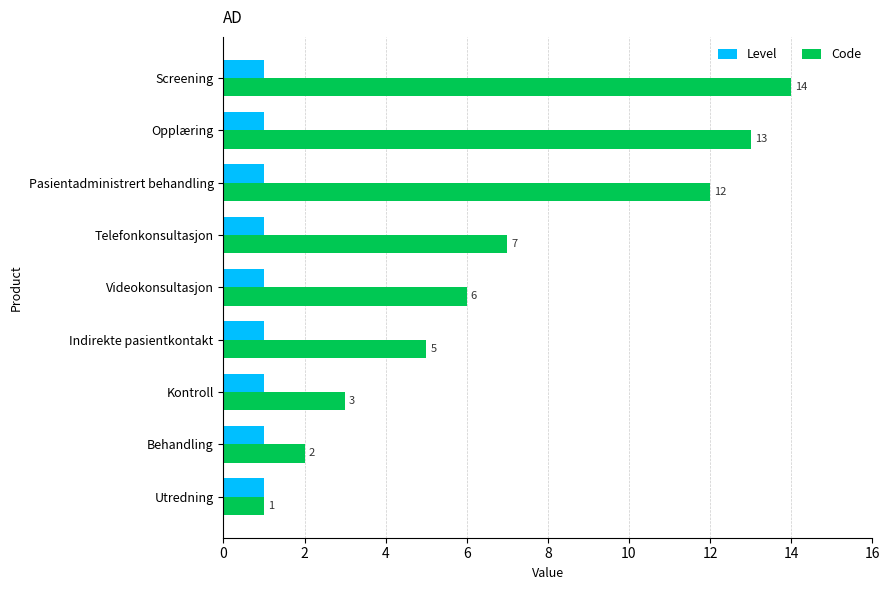

What is the difference between the second highest and second lowest values in the Code series?

11